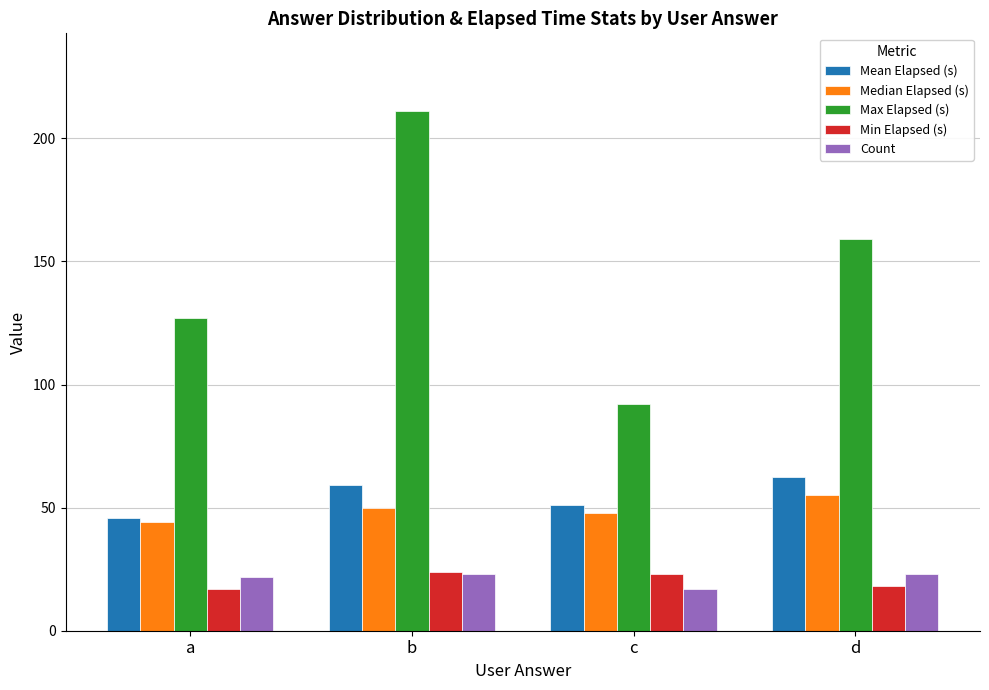

List the labels in order of Max Elapsed (s) value, largest first.

b, d, a, c